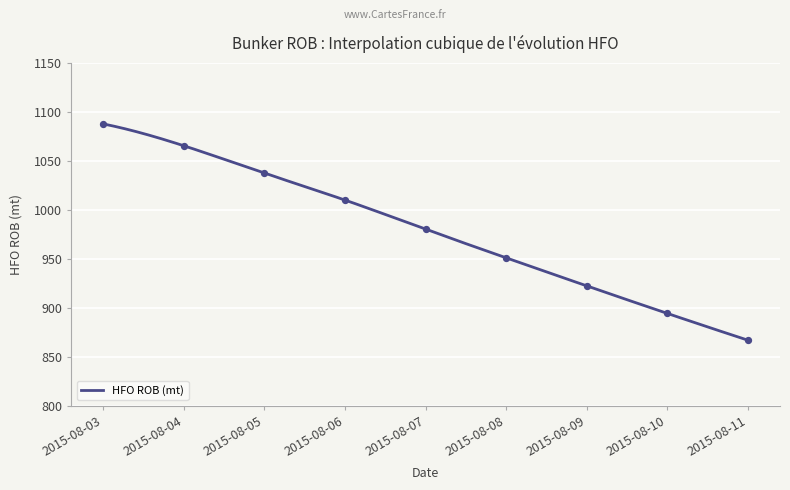

What is the ratio of the value at 2015-08-06 to the value at 2015-08-03?

0.9